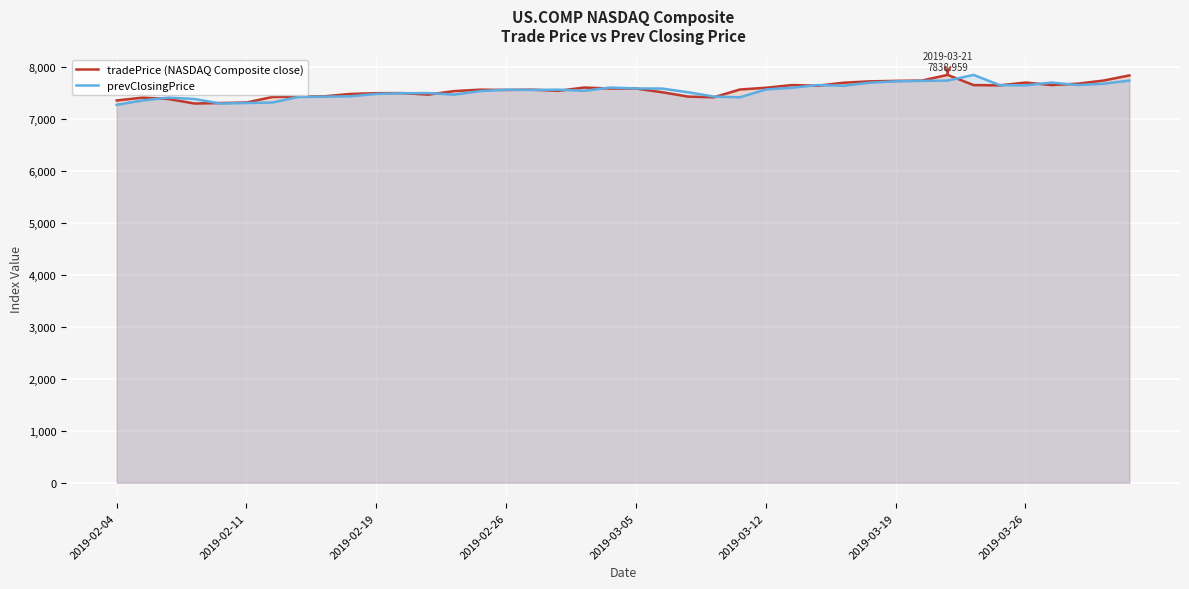

What is the total value across all series at 2019-02-19?

14959.2